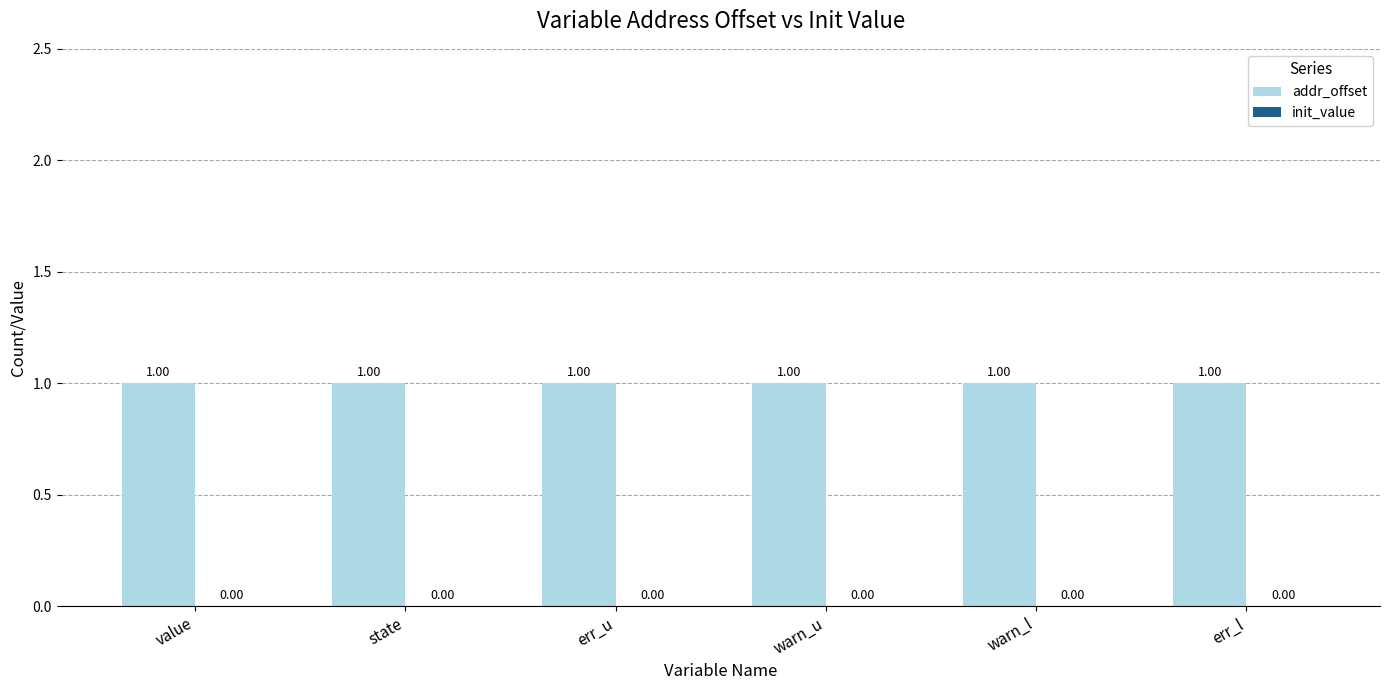

Reading right to left, list all the values displayed in this chart.

addr_offset: 1	1	1	1	1	1
init_value: 0	0	0	0	0	0